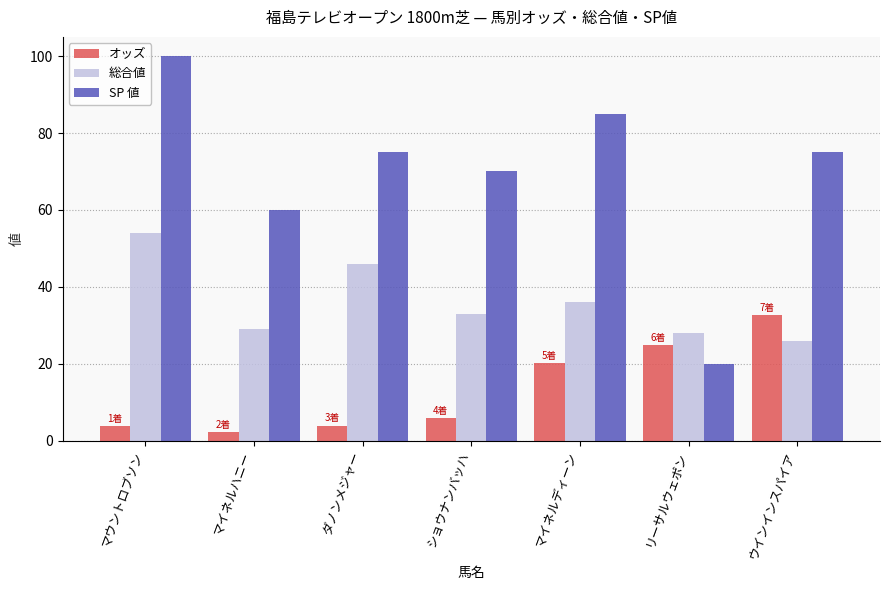

What is the label of the 5th bar from the left?

マイネルディーン